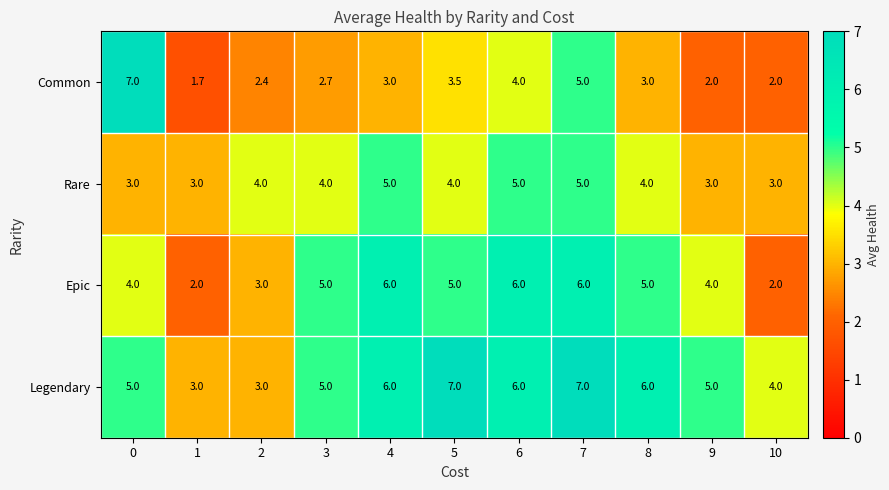

What is the difference between the highest and lowest values at 0?

4.0